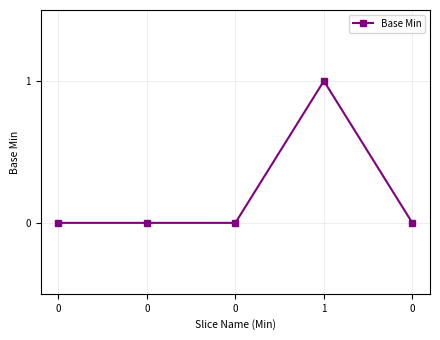

Count the number of categories in the chart.

5